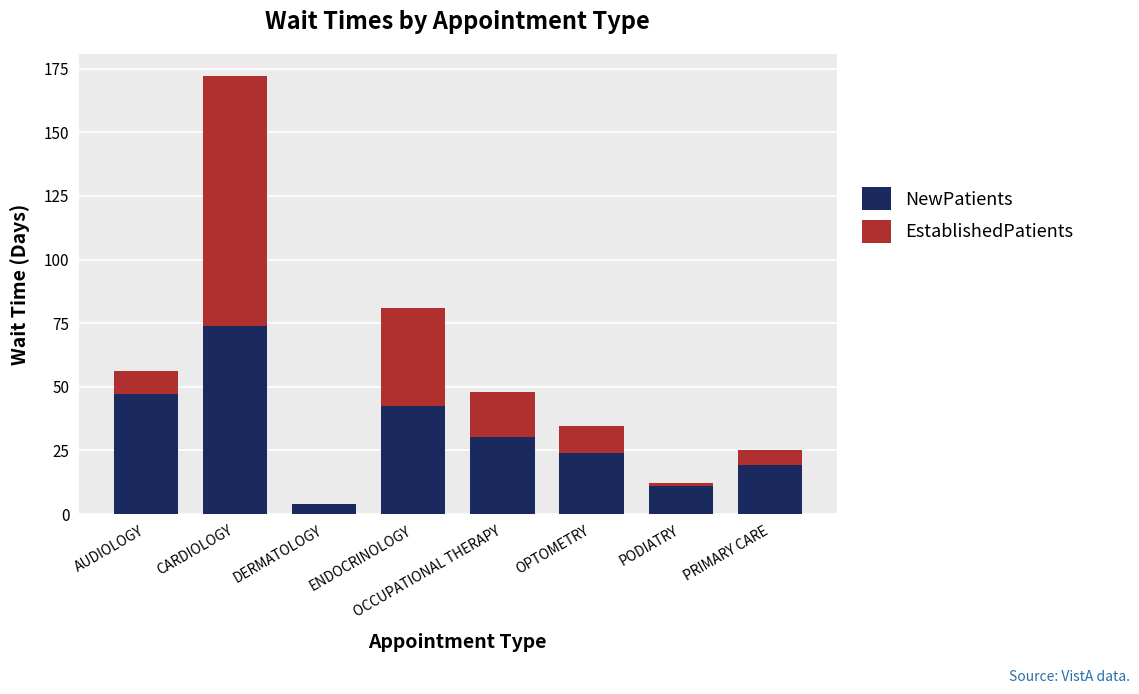

What value does the NewPatients series have at CARDIOLOGY?

74.0